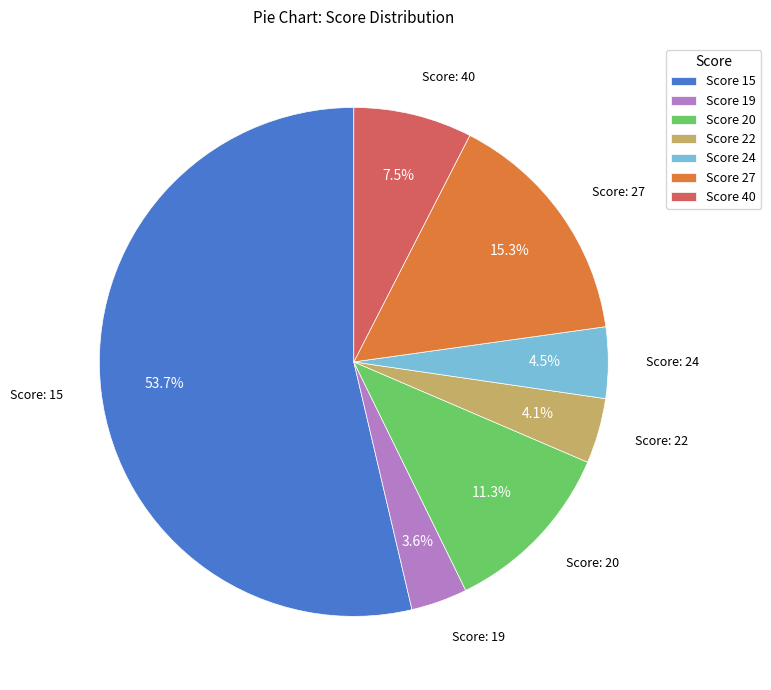

Is there any slice that represents more than half of the pie?

Yes